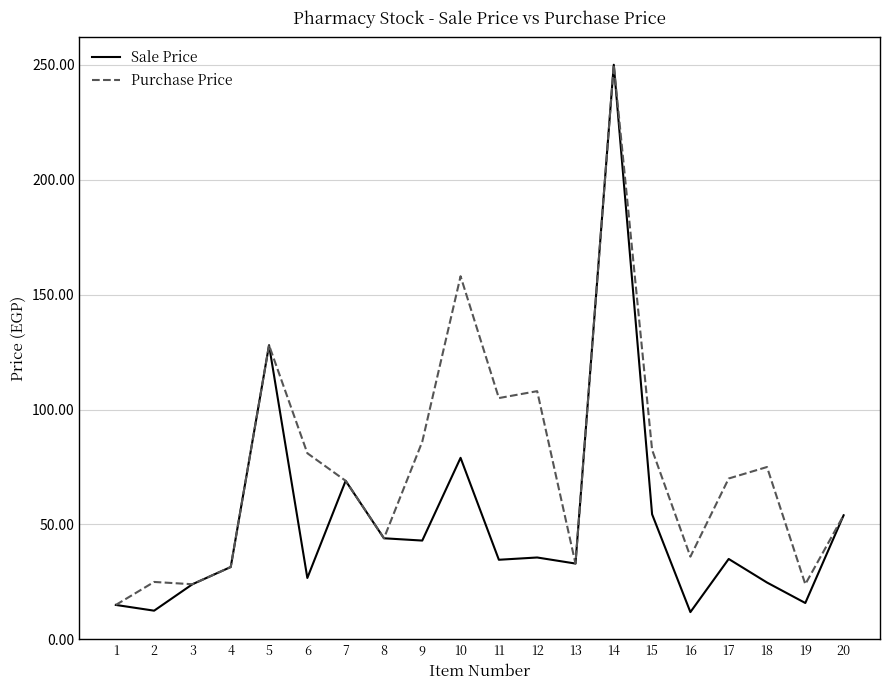

Is the value of Sale Price at 6 greater than the value of Purchase Price at 12?

No